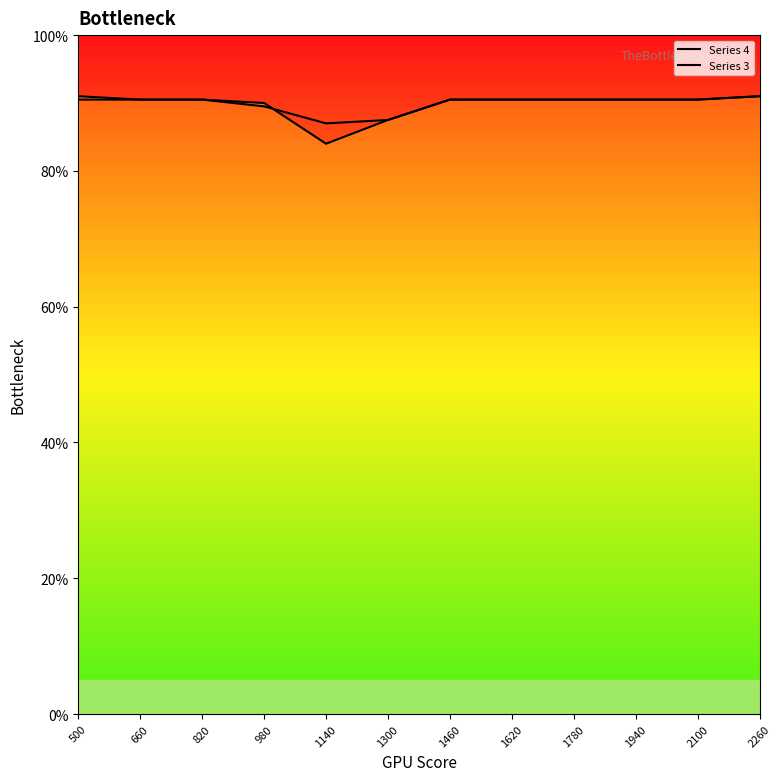

Rank the series at 820 from highest to lowest value.

Series 4, Series 3